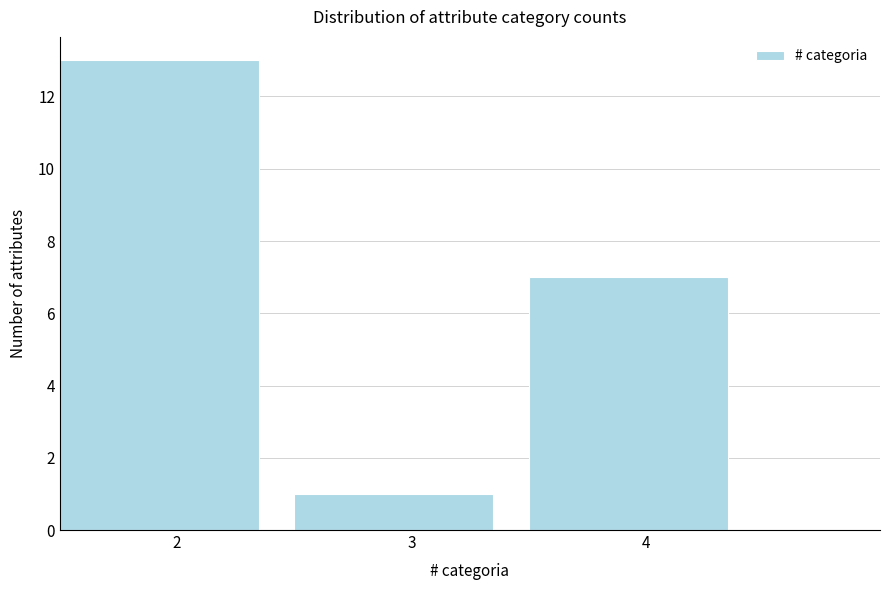

Which range on the x-axis has the tallest bar?

1.5 to 2.5